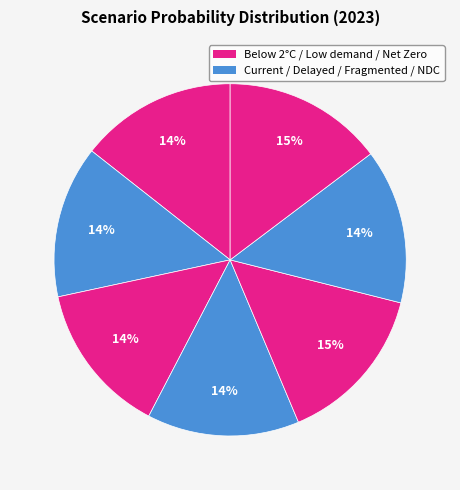

Is there any slice that represents more than half of the pie?

No